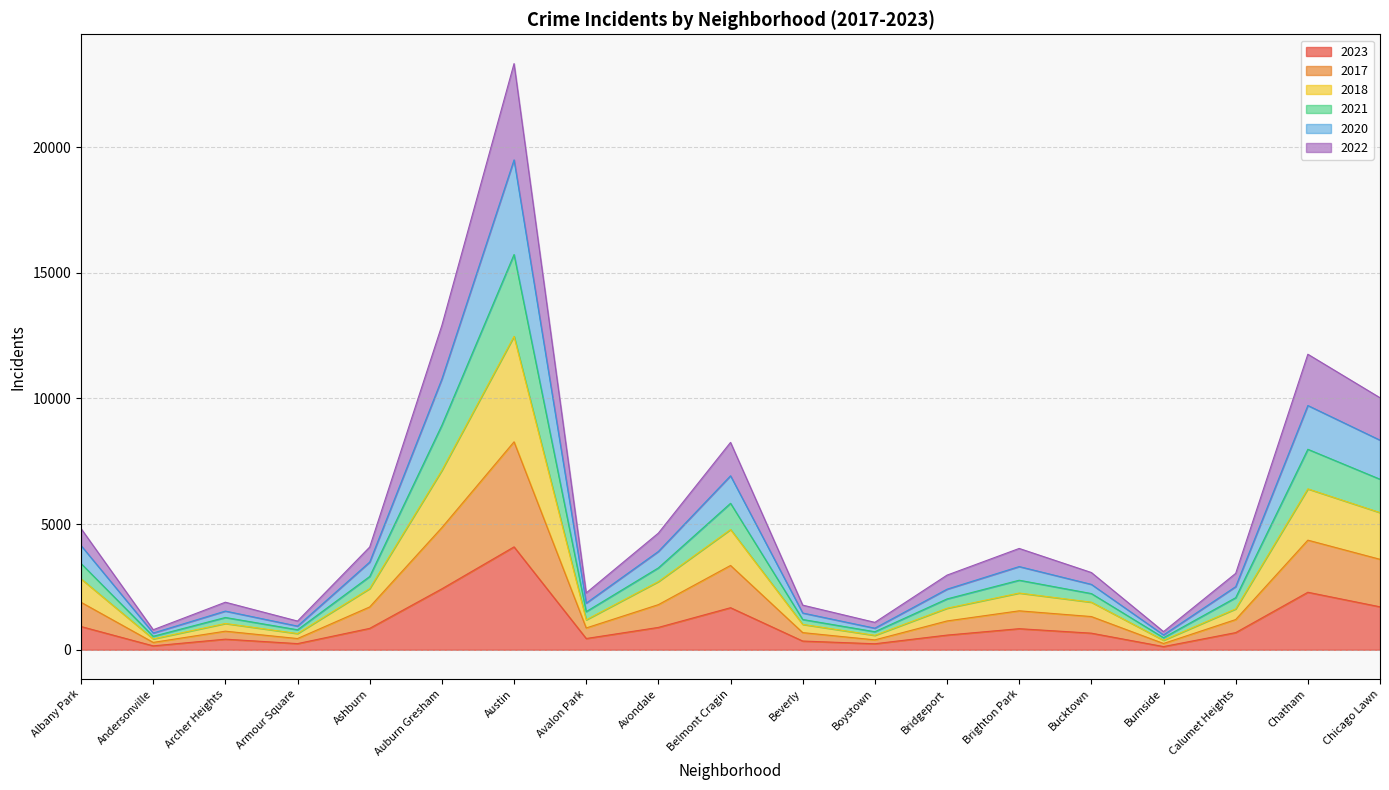

At how many categories does at least one series exceed 15845?

1